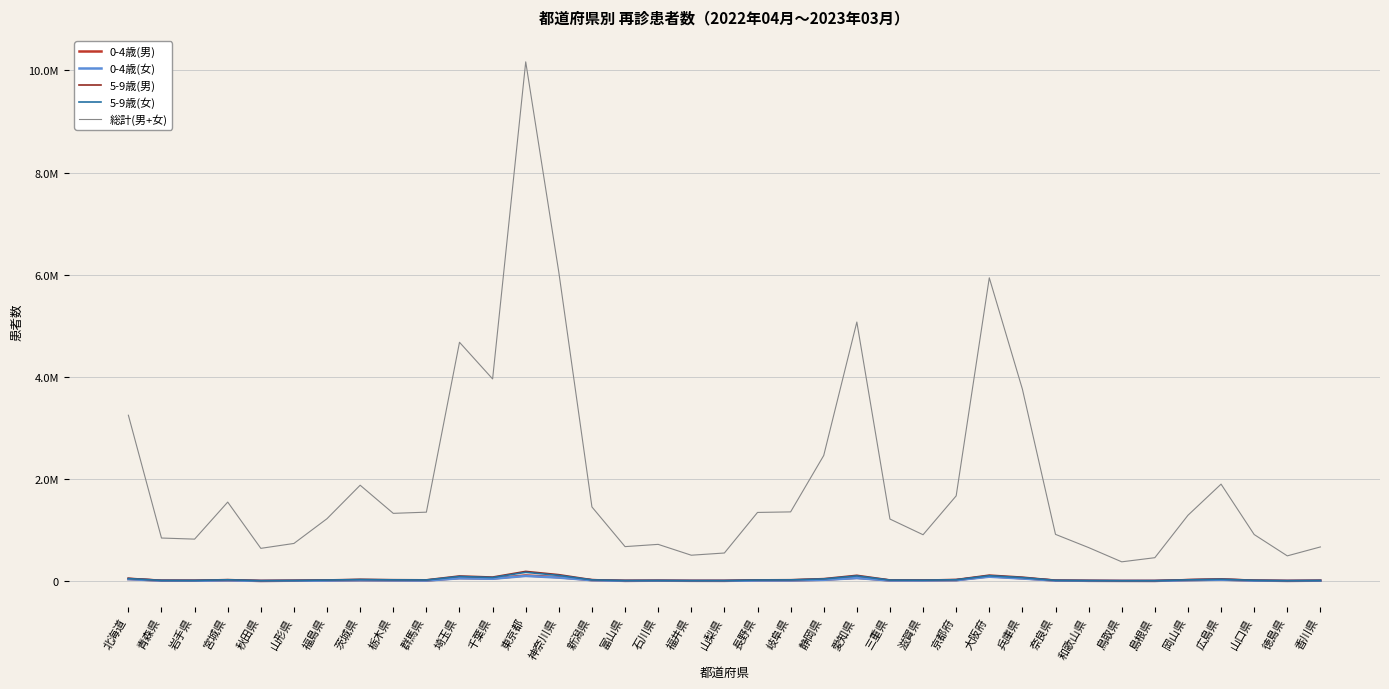

The 0-4歳(男) series shows 13851 at 長野県. True or false?

True